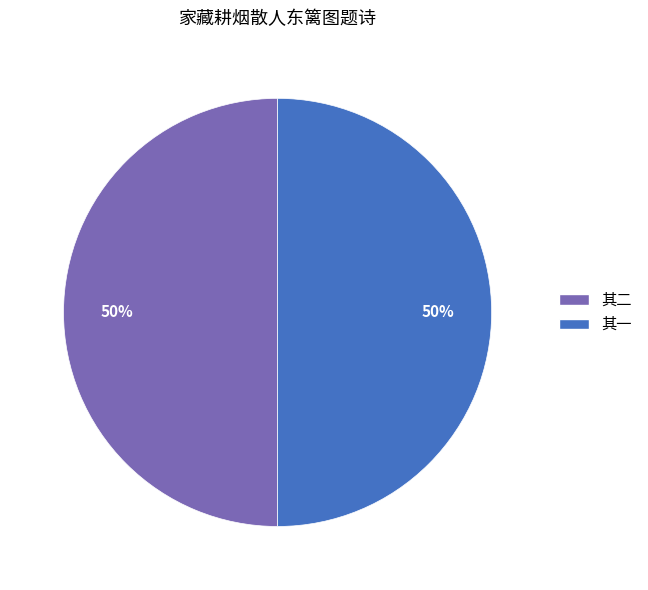

To the nearest percent, what percentage of the pie is 其一?

50%